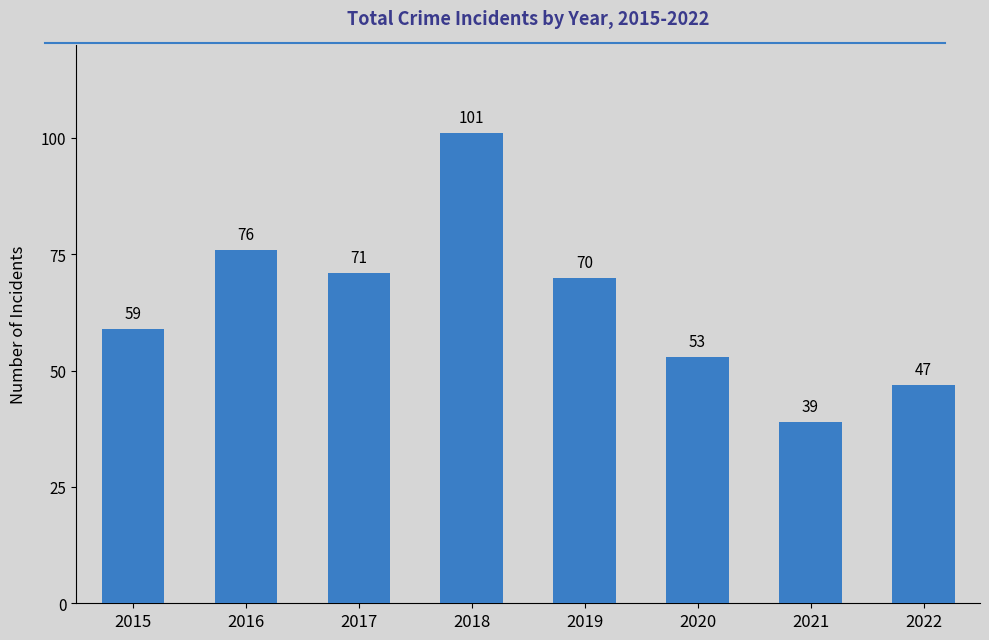

True or false: the data shows 21 at 2015.

False